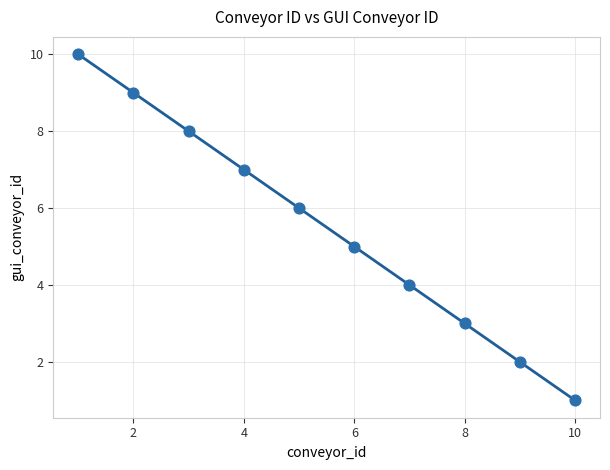

What is the range of X values (max minus min)?

9